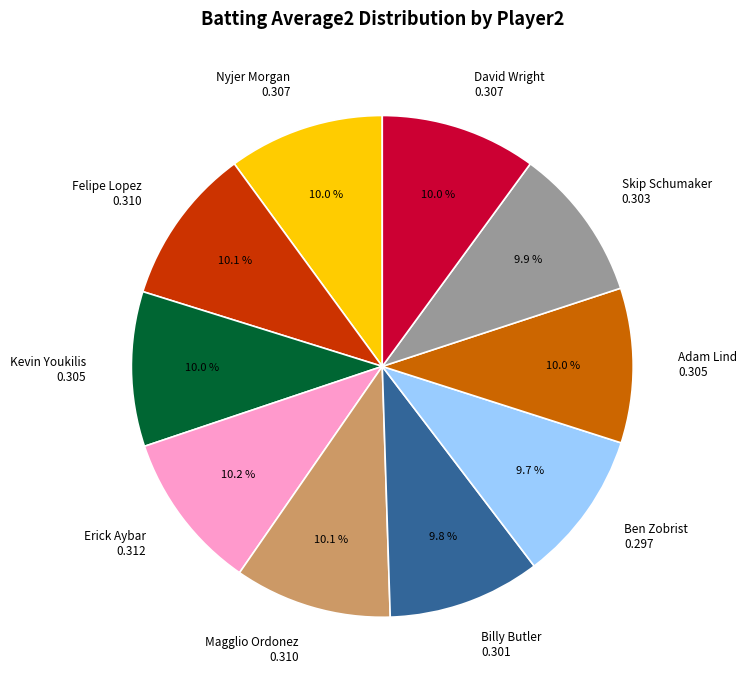

Does Adam Lind 0.305 account for over 50% of the chart?

No